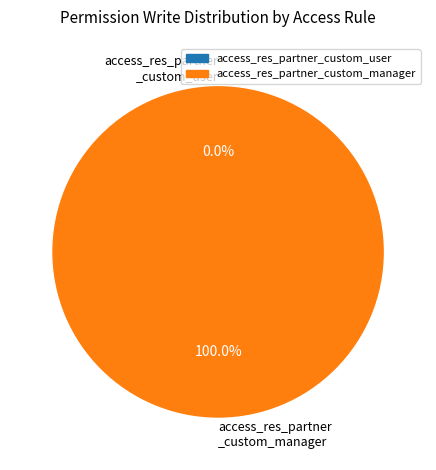

How many slices are in this pie chart?

2